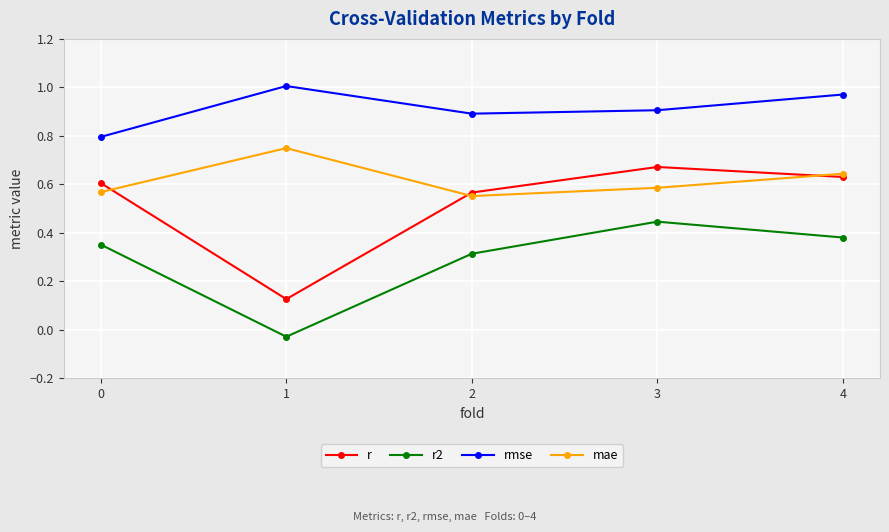

True or false: r and rmse cross at least once.

False